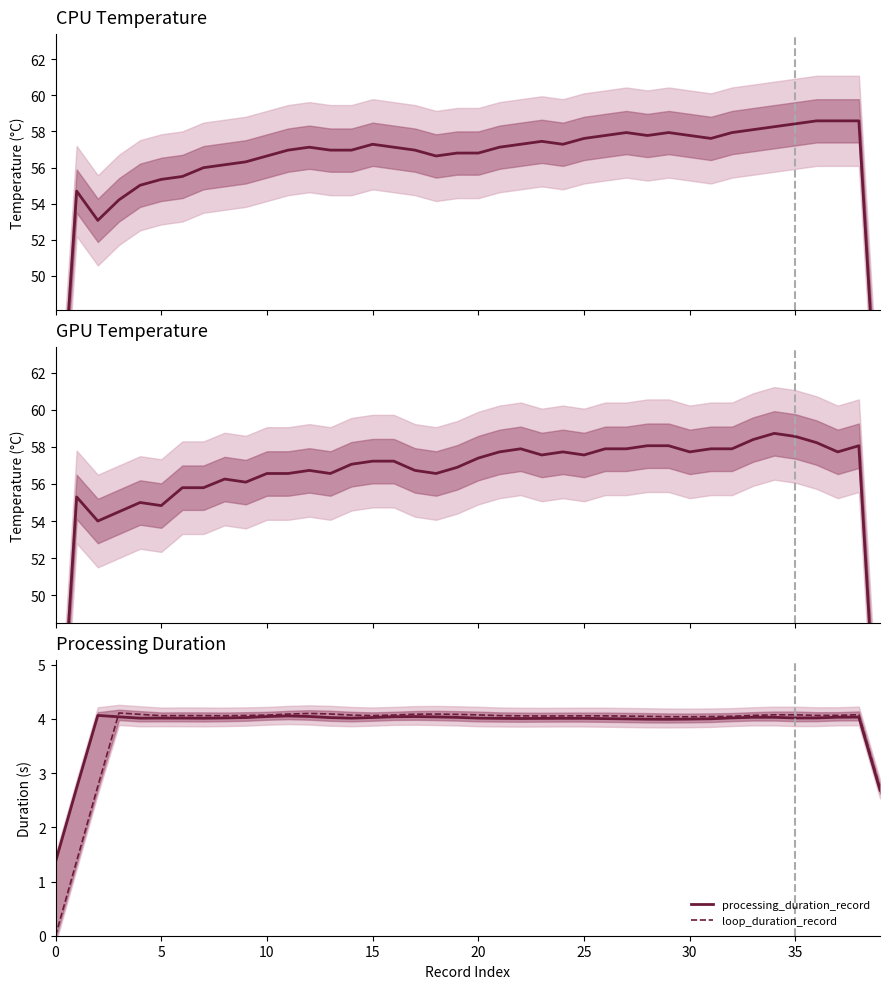

True or false: loop_duration_record has a value of 6.0 at 25.

False